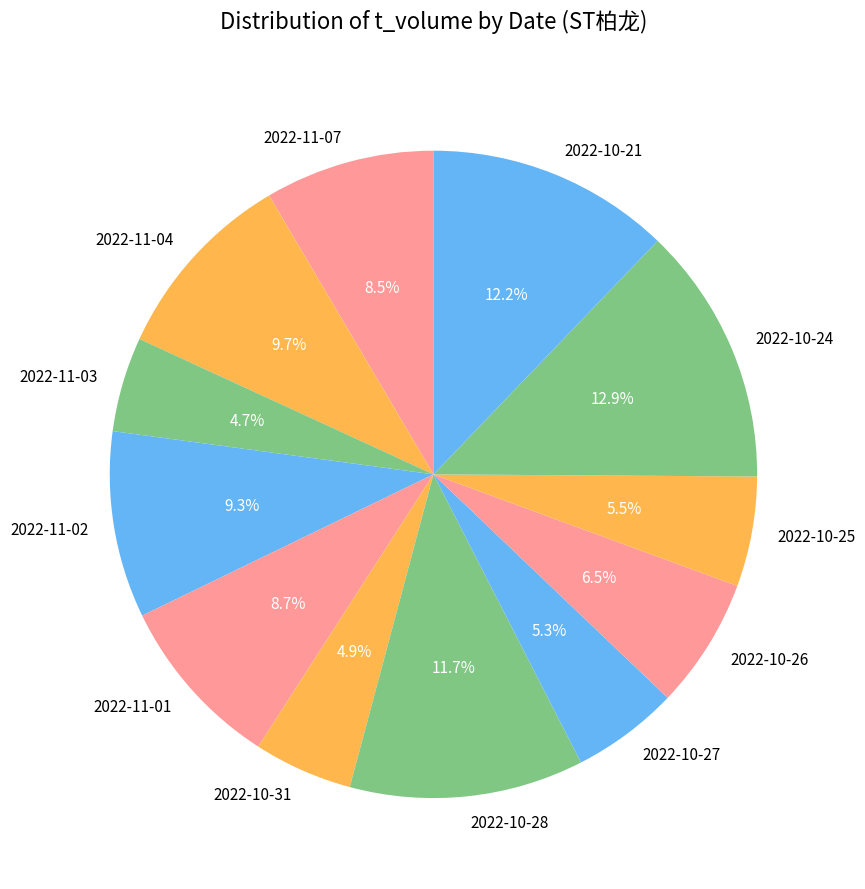

What is the ratio of the value at 2022-10-28 to the value at 2022-10-25?

2.1